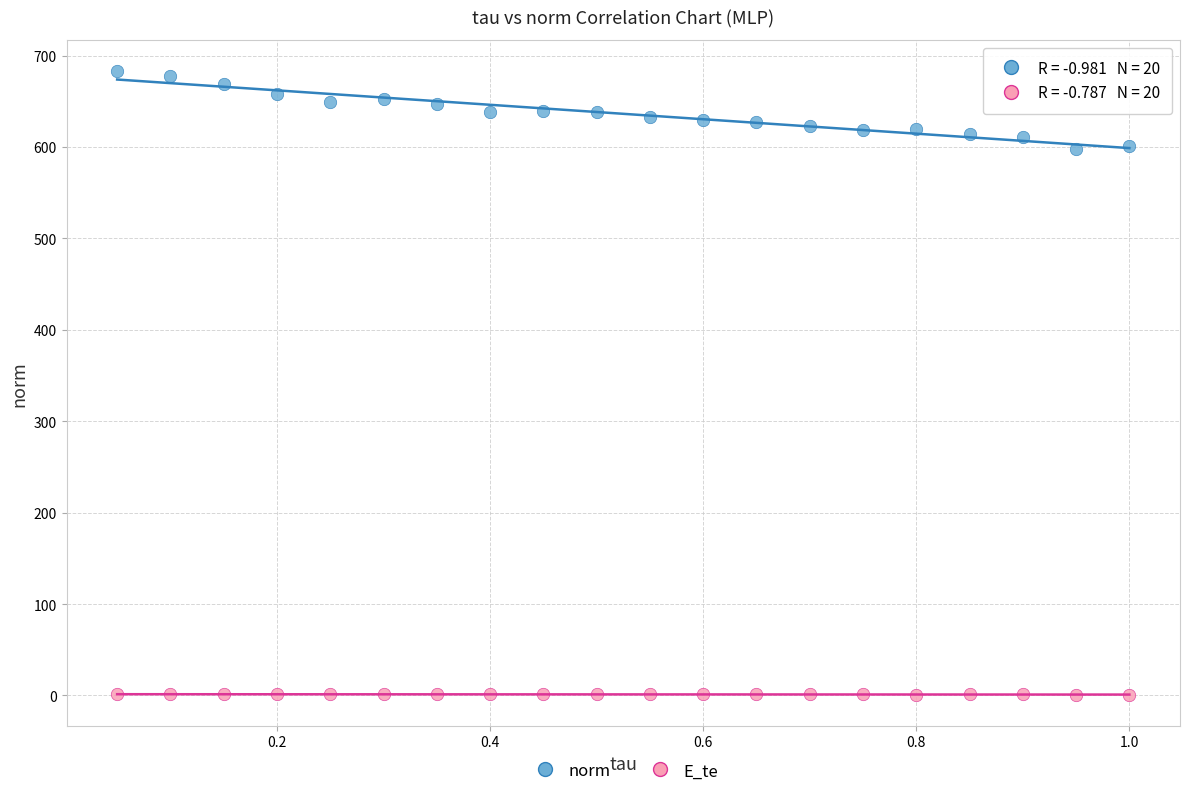

What are all the series names shown in the legend?

norm, E_te